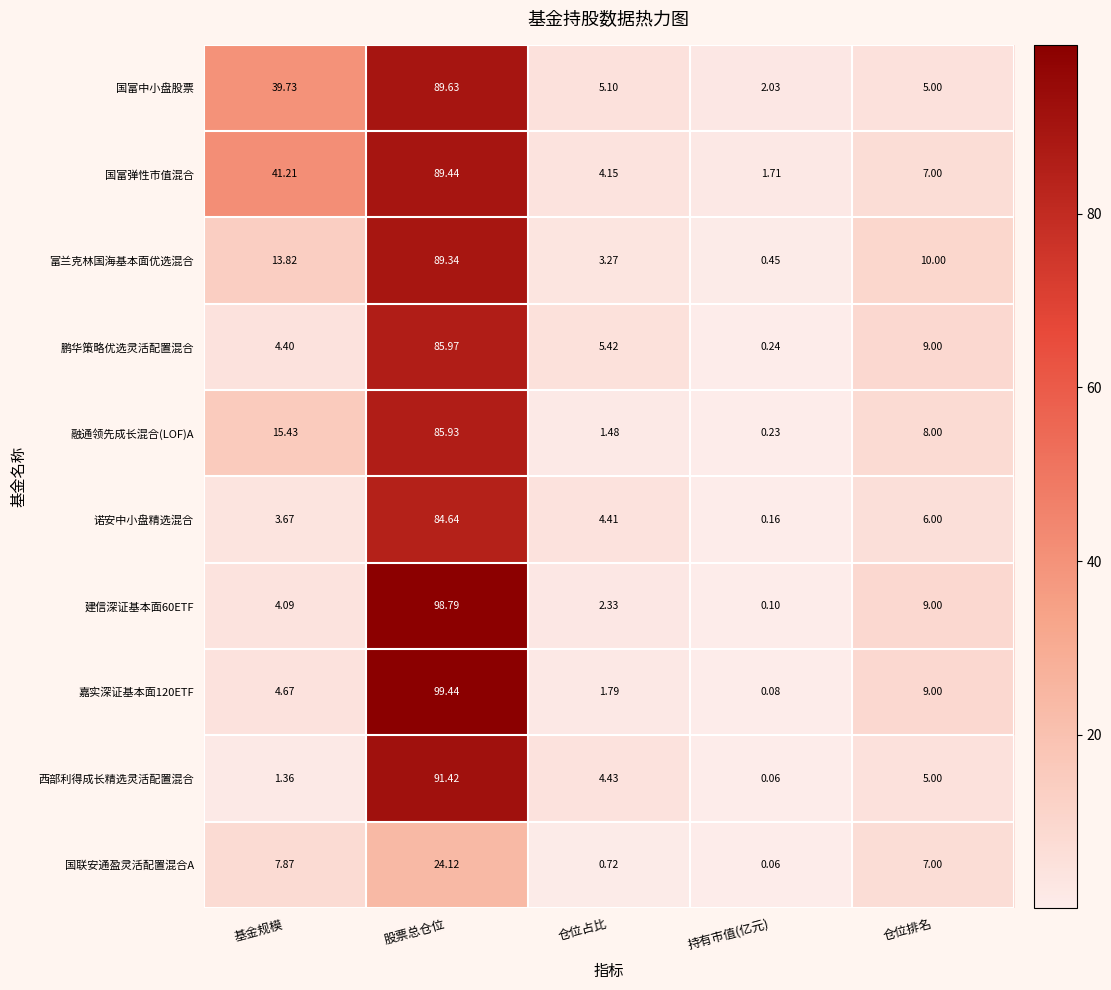

Between 基金规模 and 仓位排名, which series saw the biggest shift?

国富中小盘股票